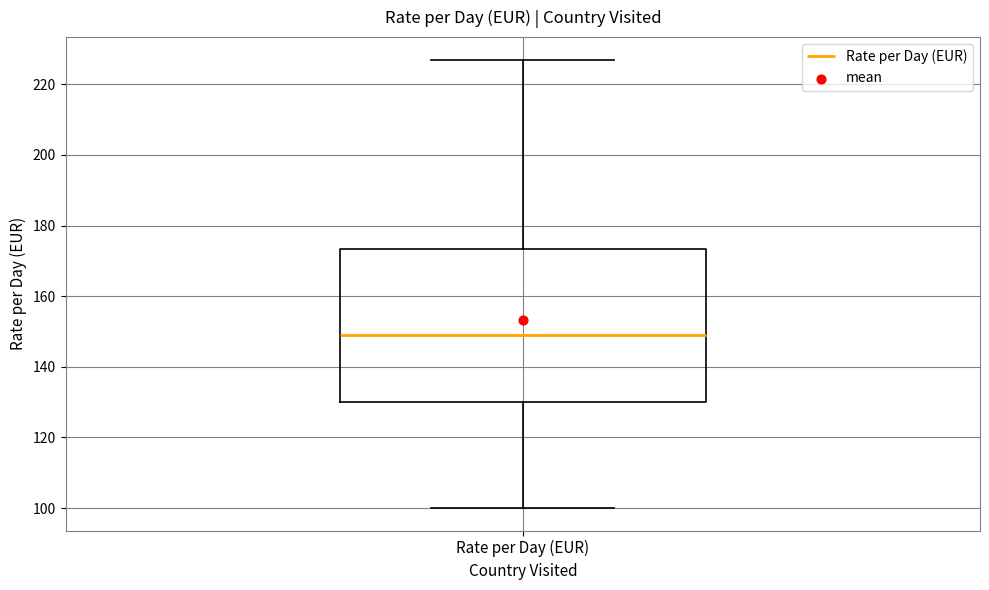

Where does the lower whisker of the box for Rate per Day (EUR) end on the y-axis? The values are not printed on the chart, so give them approximately, as read against the axis.

100